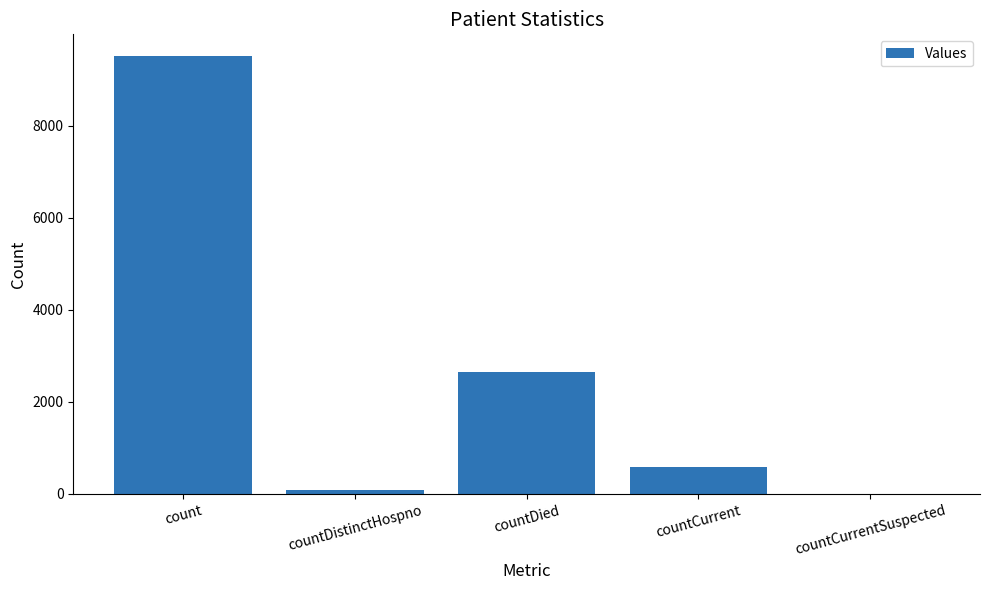

Reading left to right, list all the values displayed in this chart.

9505	76	2654	580	0